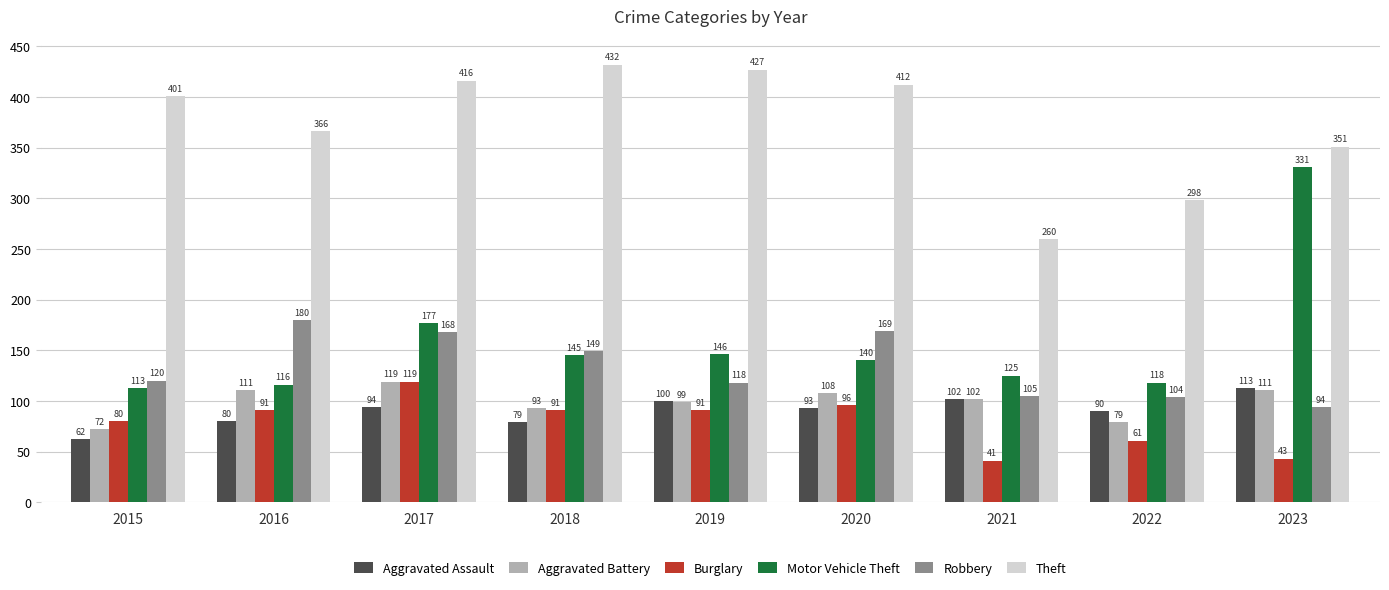

What is the approximate value of Aggravated Battery at 2023, to the nearest 5?

110